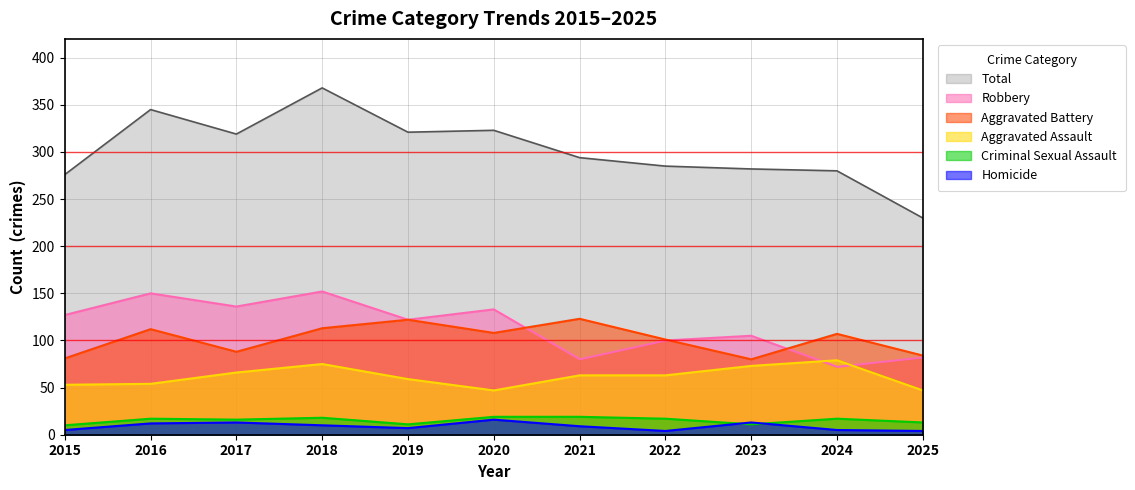

The value of Homicide at 2015 is 5. True or false?

True